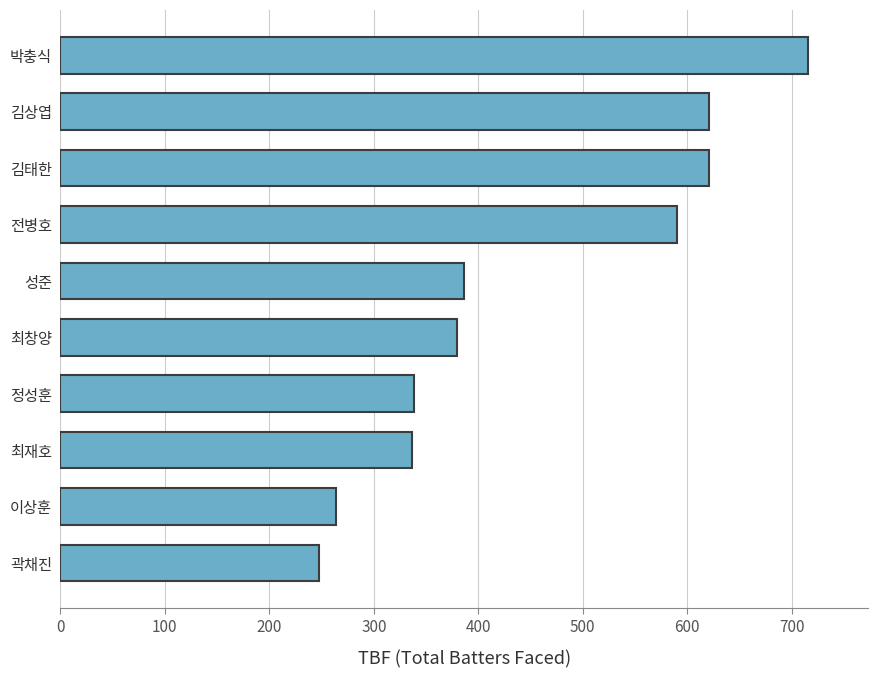

What is the sum of all values?

4501